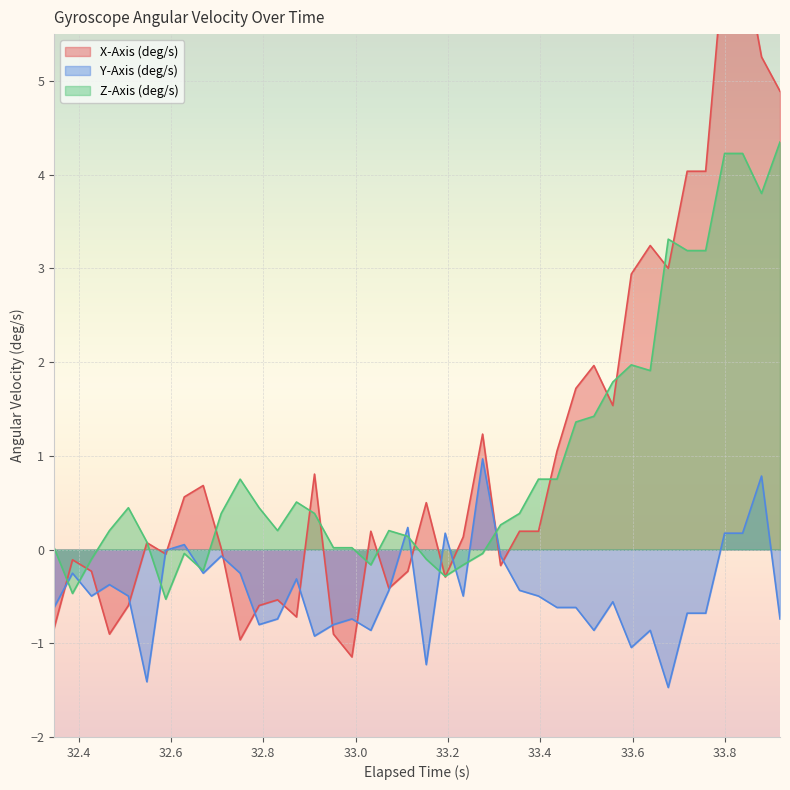

True or false: X-Axis (deg/s) has more than 1 points higher than both neighbors.

True